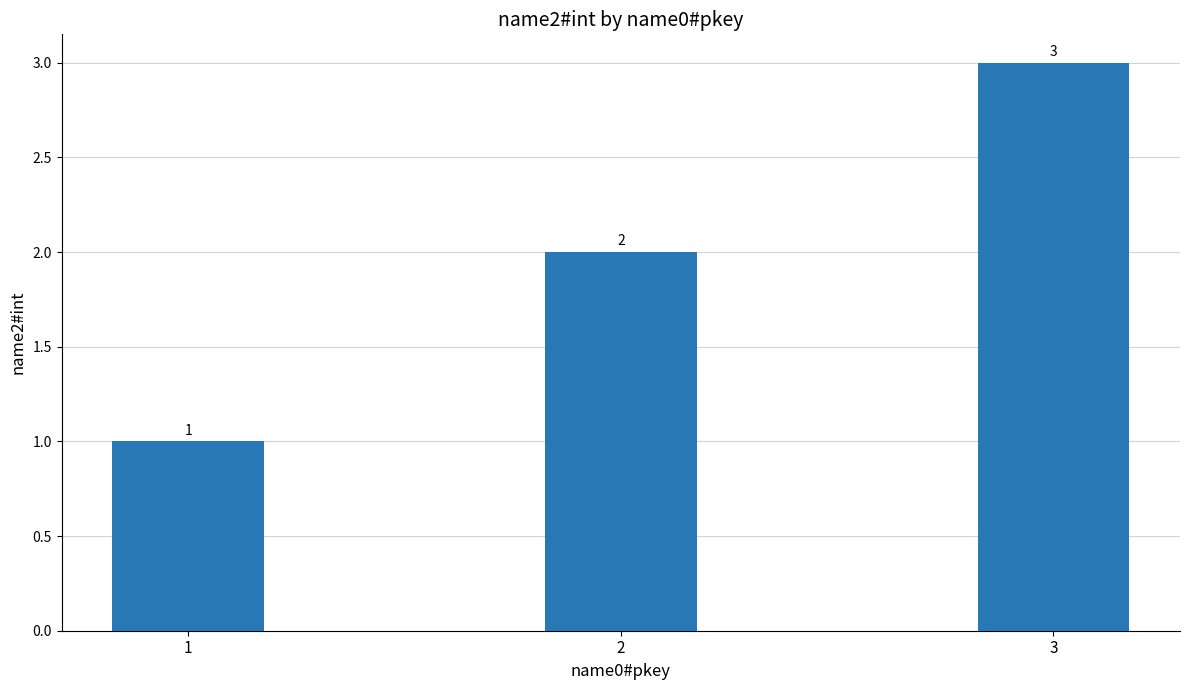

List the labels in order of value, largest first.

3, 2, 1